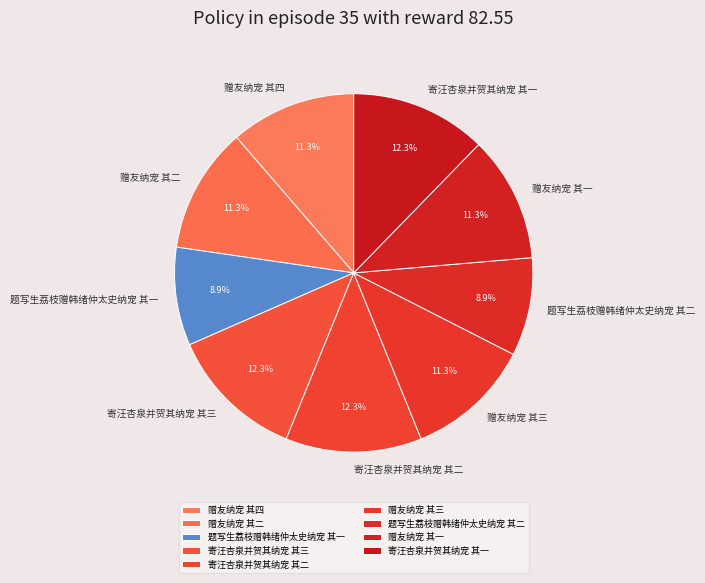

The 寄汪杏泉并贺其纳宠 其三 slice represents 20% of the pie. True or false?

False